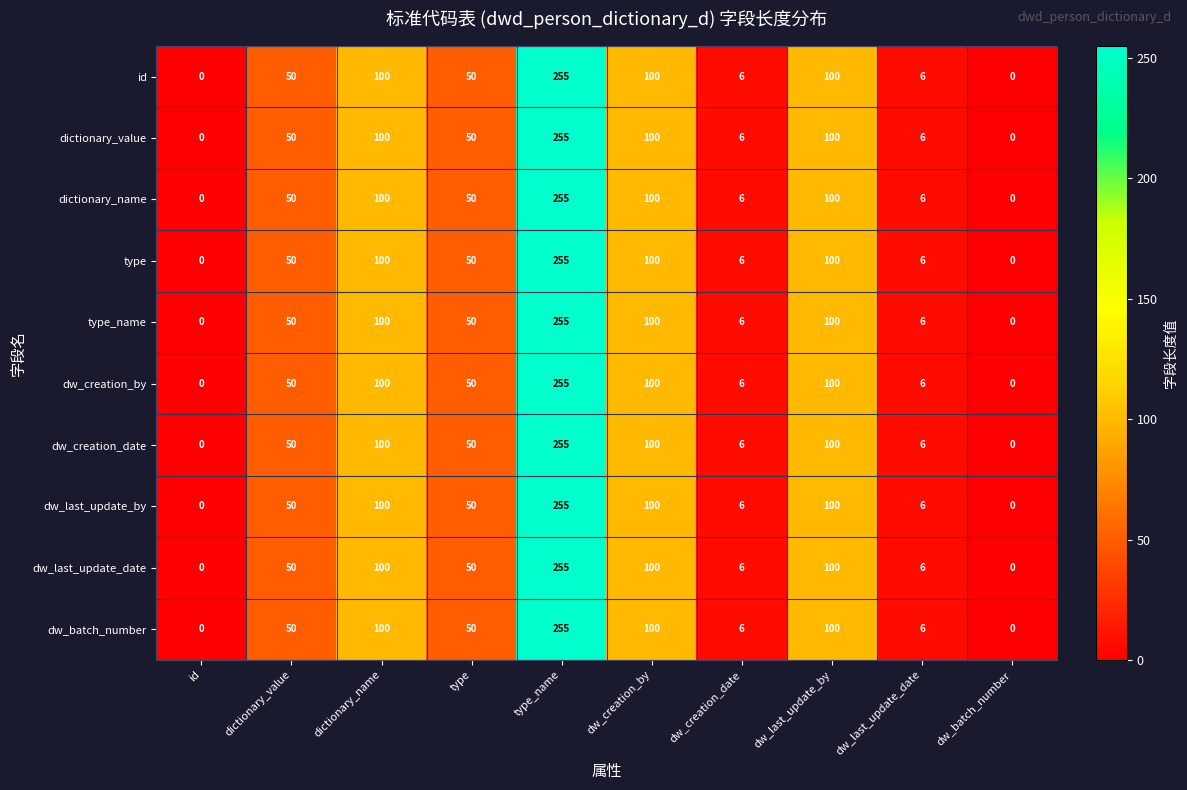

At which label does dw_last_update_date reach its peak?

type_name